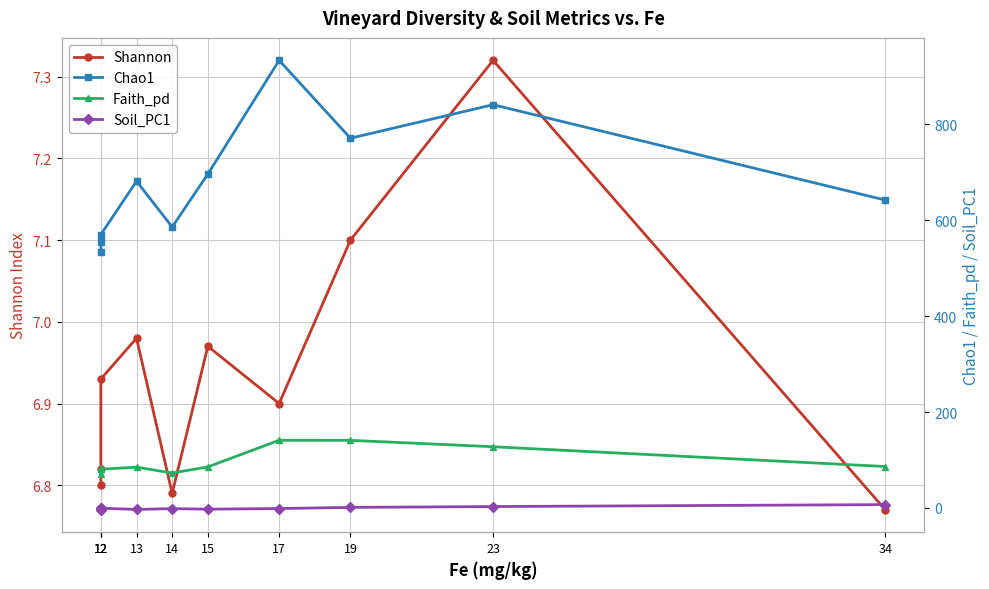

At which label does Shannon reach its peak?

23